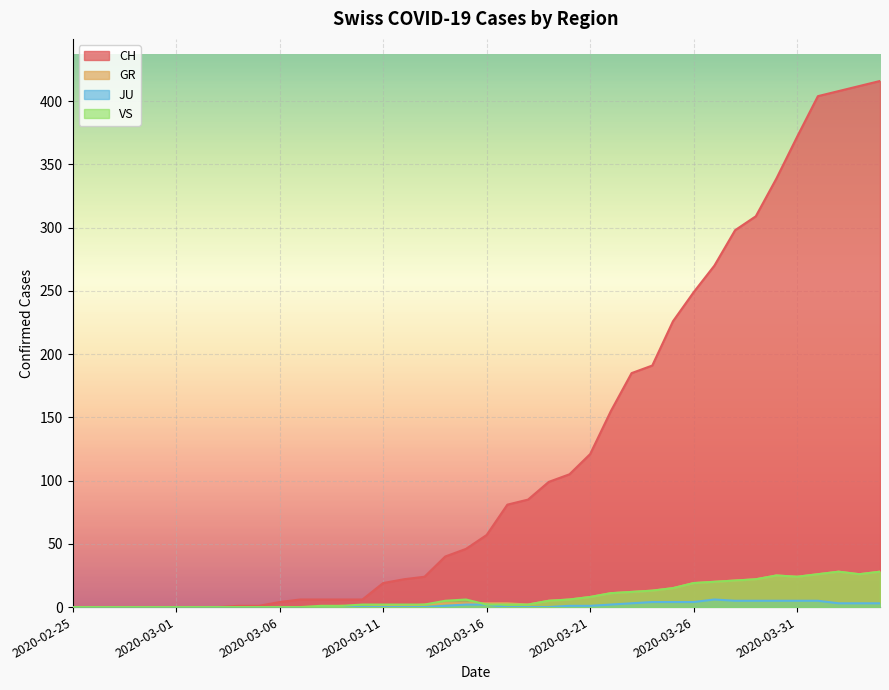

How many positive values does the VS series have?

28